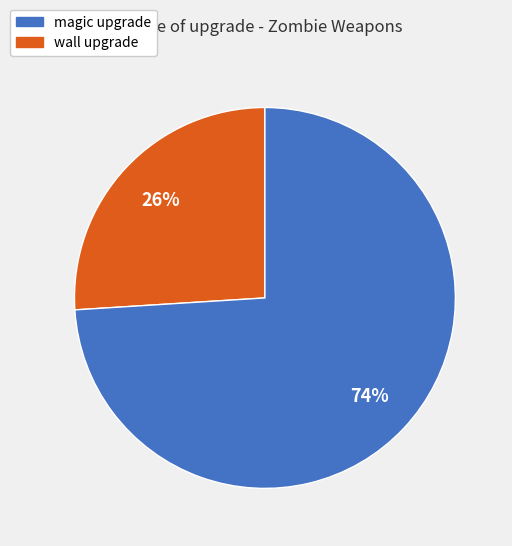

Does any single category account for the majority?

Yes